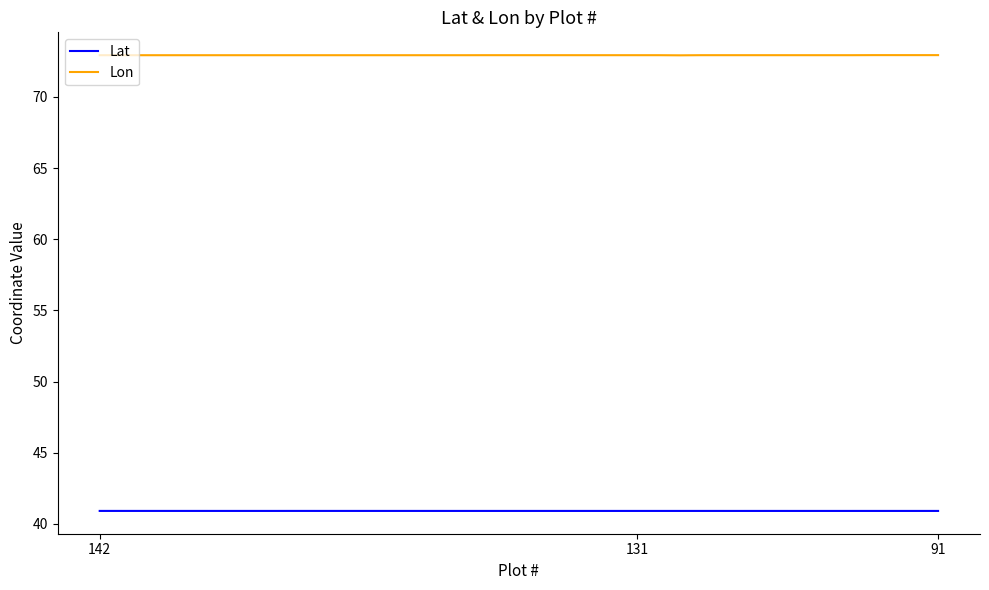

Rank the series by their average value, from lowest to highest.

Lat, Lon